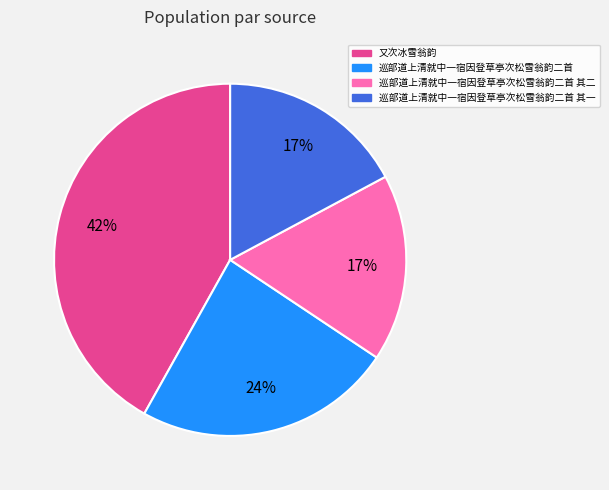

To the nearest percent, what is the difference between the largest and smallest slice percentages?

25%